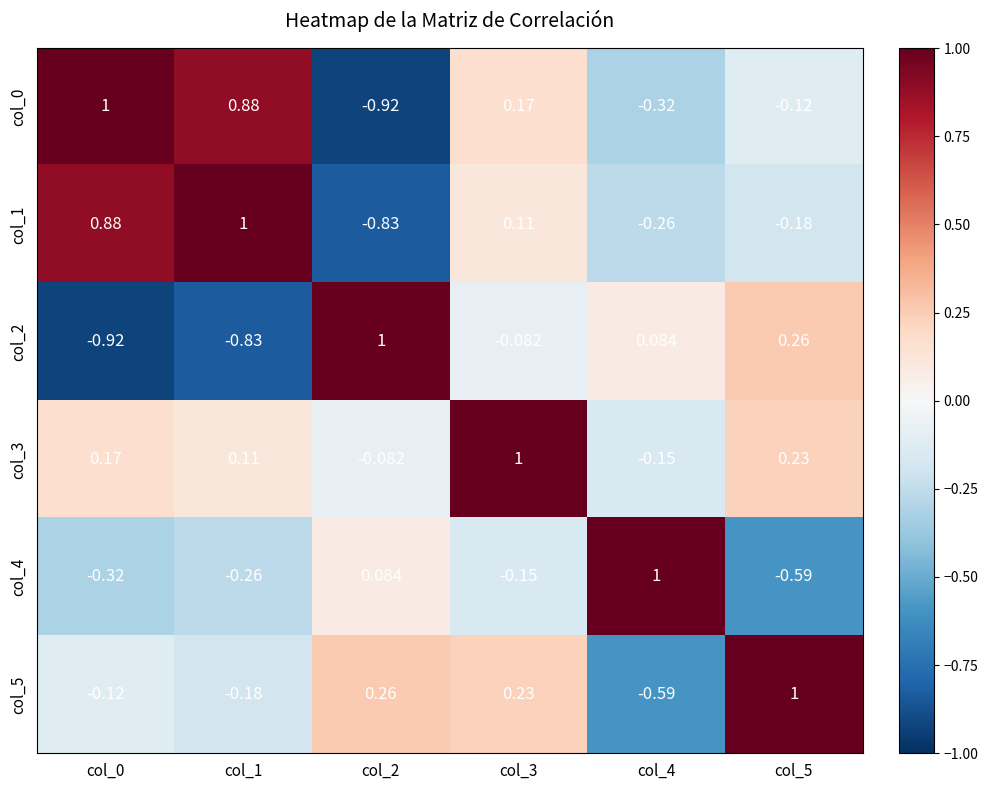

Is the value of col_0 at col_3 greater than the value of col_1 at col_2?

Yes